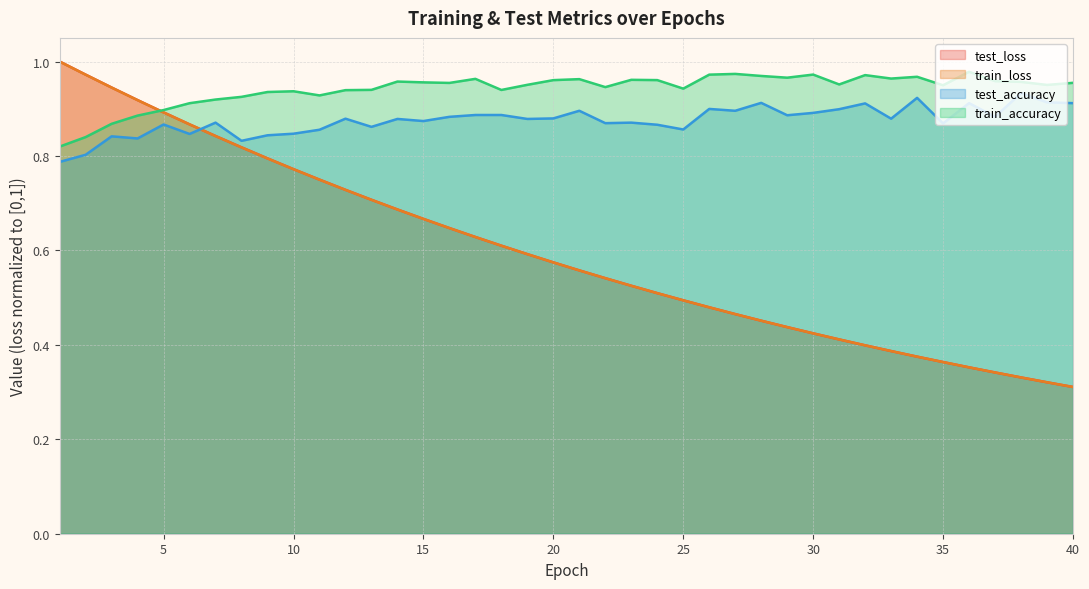

Which label corresponds to the largest value in the chart?

1